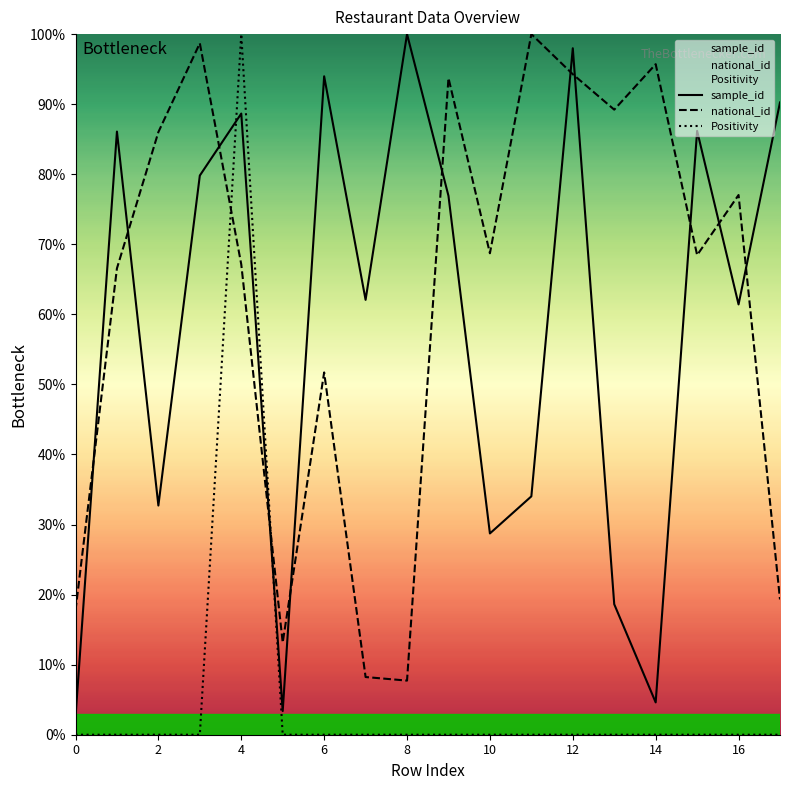

At how many categories does at least one series exceed 57?

16